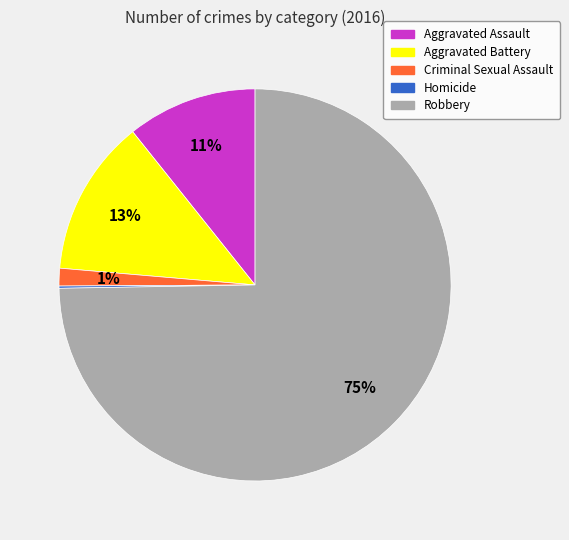

To the nearest percent, what is the difference between the Aggravated Assault and Robbery slice percentages?

64%